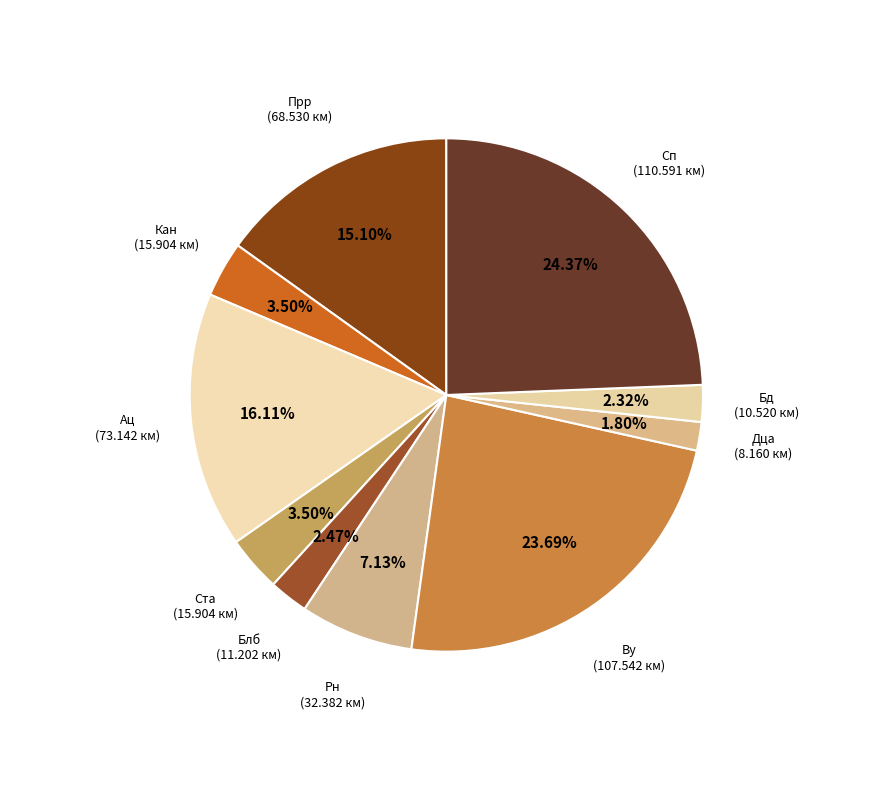

Count the number of slices in the pie.

10